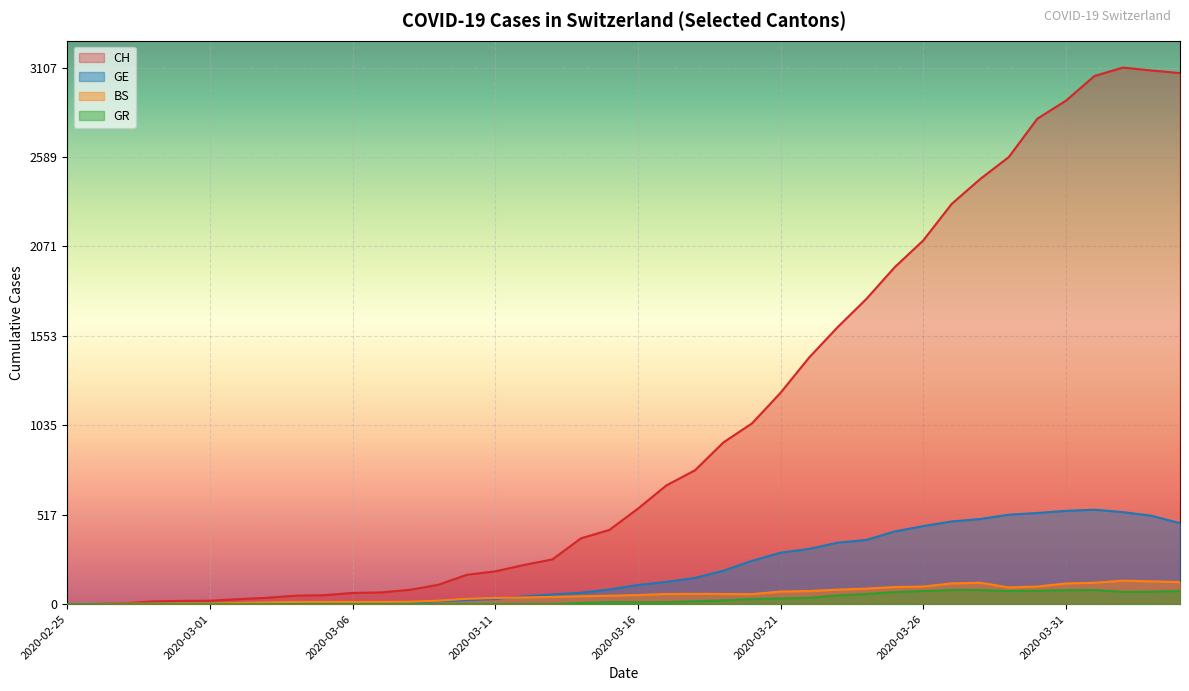

Which has a higher value, 2020-03-19 or 2020-02-27?

2020-03-19